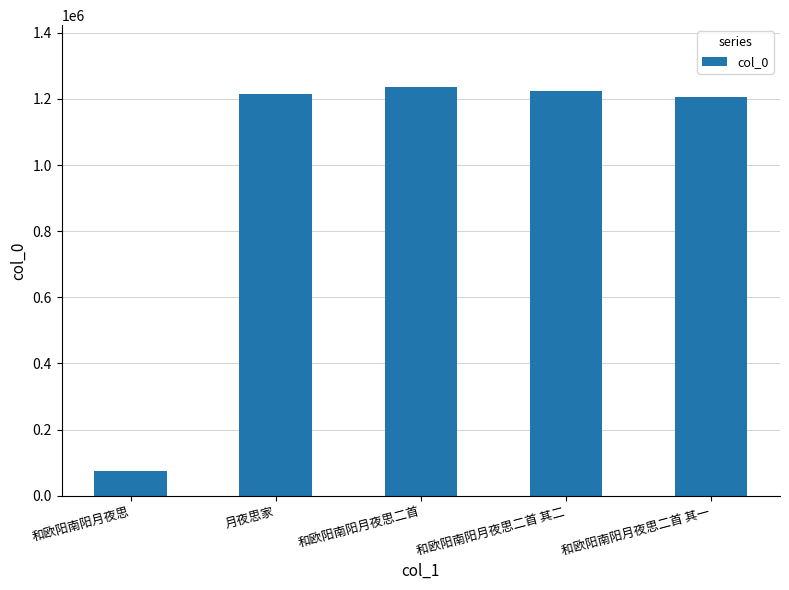

Is it true that the value at 和欧阳南阳月夜思二首 其二 is 644897?

False